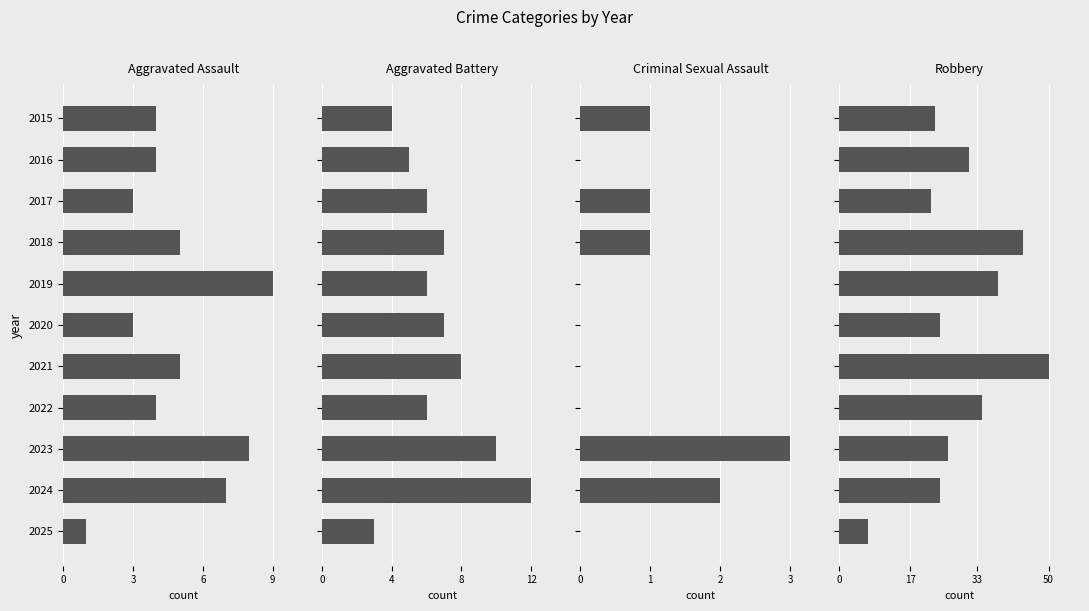

What is the difference between the highest and lowest values at 2016?

31